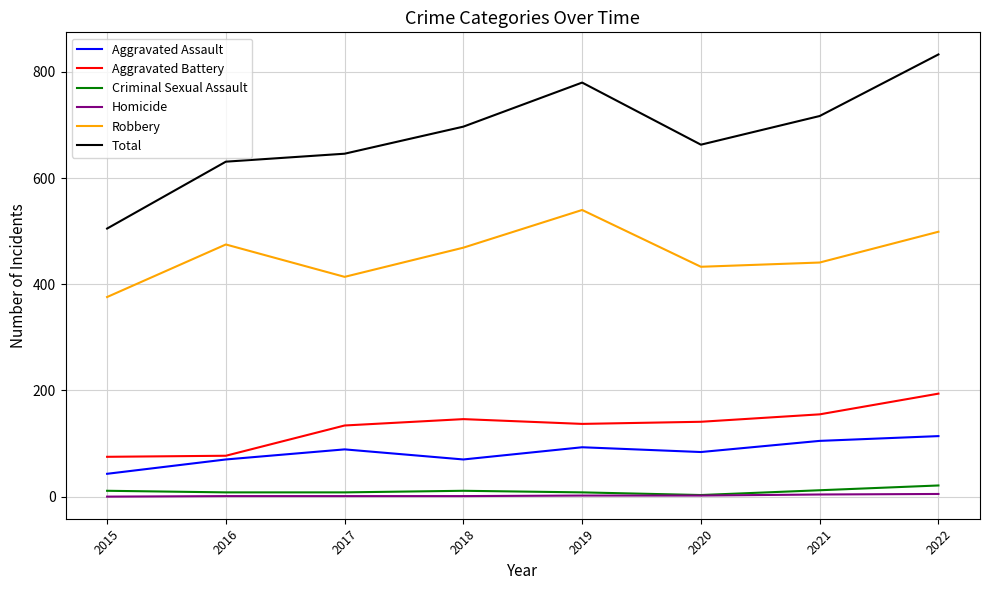

True or false: Aggravated Assault has a value of 196 at 2022.

False